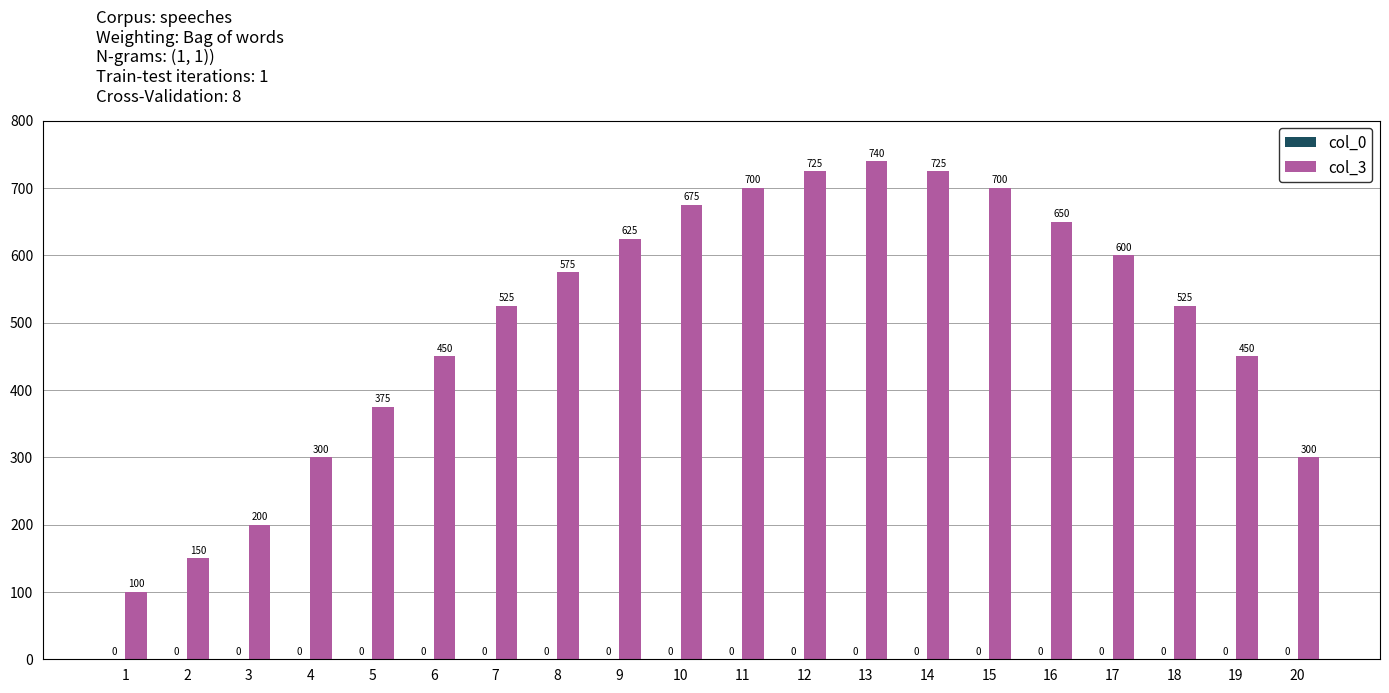

What is the ratio of the value at 11 to the value at 17?

1.2